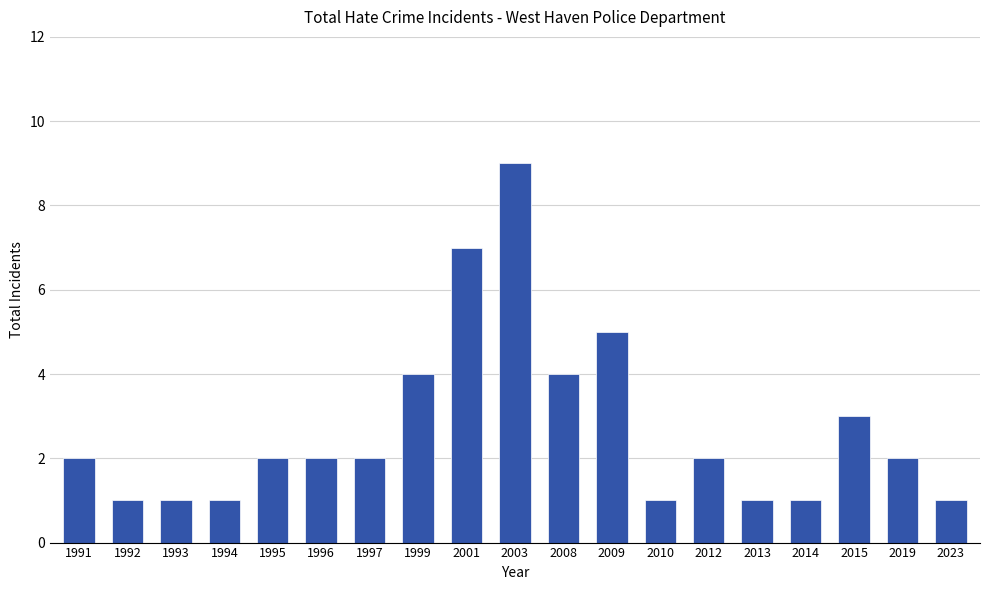

Is it true that the value at 1995 is 2?

True